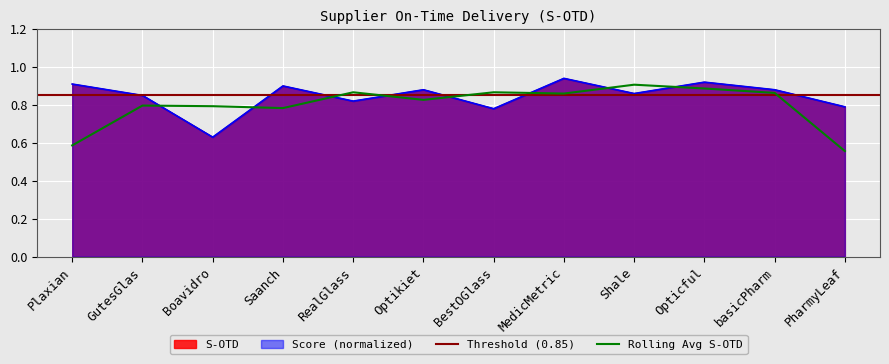

What is the sum of all values?

10.2